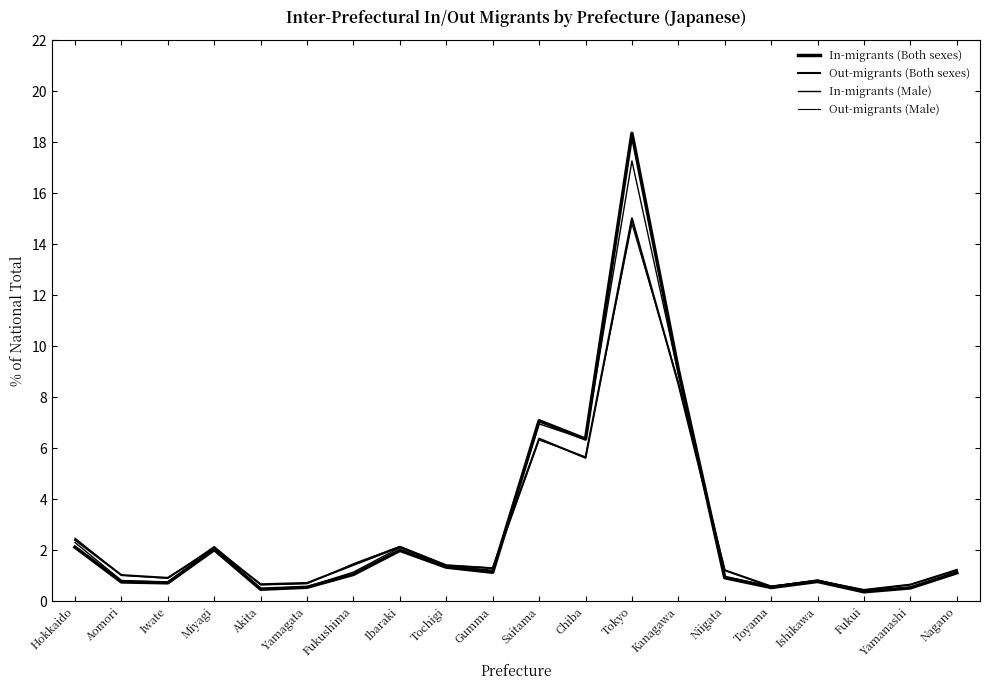

What position from the right is Saitama?

10